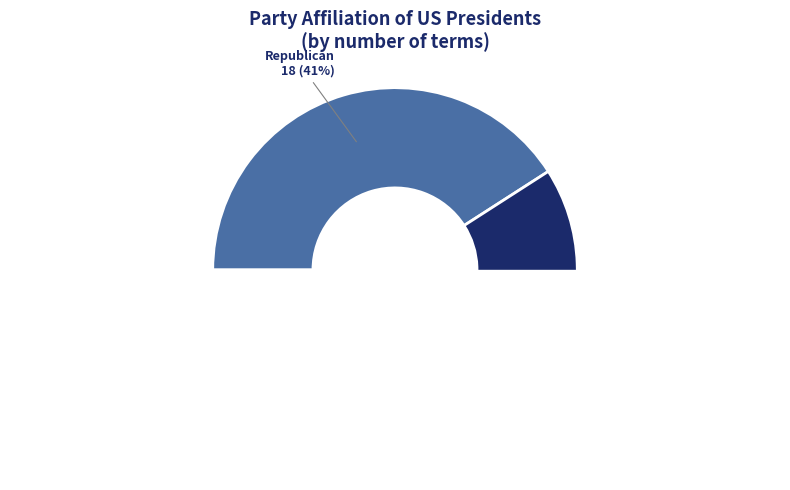

Does any single category account for the majority?

No